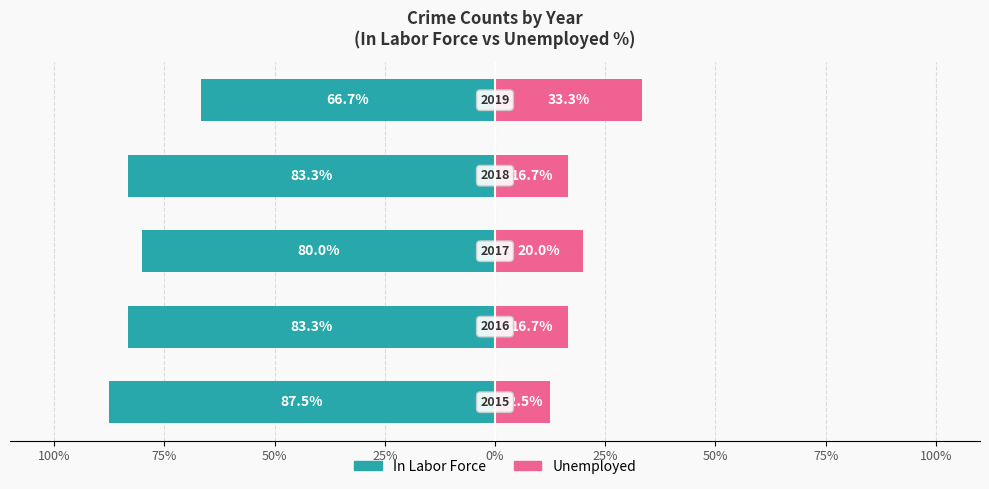

How many groups of bars are there?

5